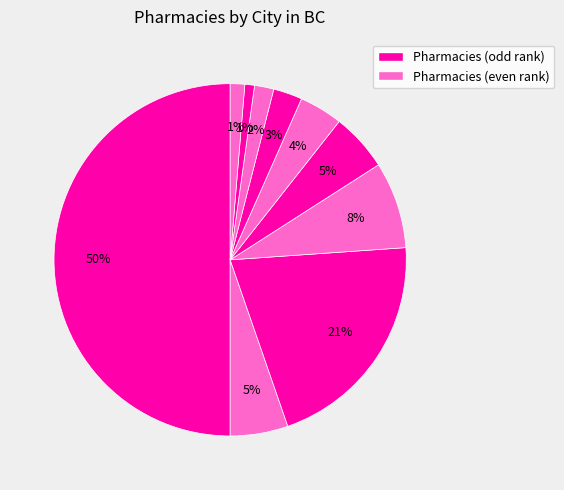

How many slices are in this pie chart?

10